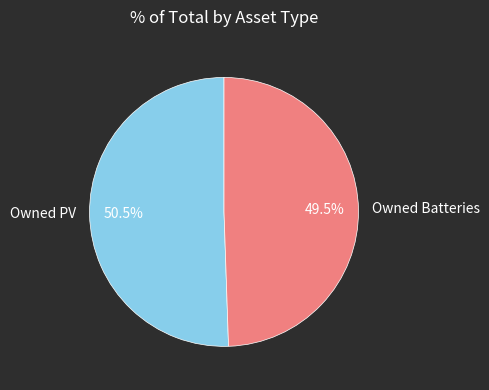

Rank the categories by value from highest to lowest.

Owned PV, Owned Batteries